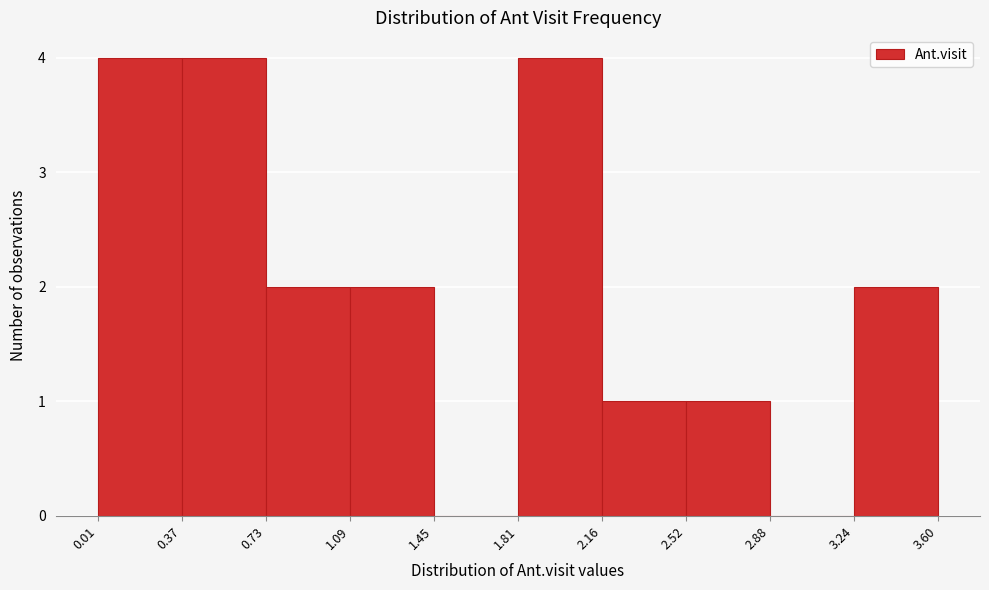

Reading left to right, list every bar in this chart as the range it spans on the x-axis followed by its height. The values are not printed on the chart, so give them approximately, as read against the axis.

0.01 to 0.37: 4
0.37 to 0.73: 4
0.73 to 1.09: 2
1.09 to 1.45: 2
1.45 to 1.81: 0
1.81 to 2.16: 4
2.16 to 2.52: 1
2.52 to 2.88: 1
2.88 to 3.24: 0
3.24 to 3.60: 2